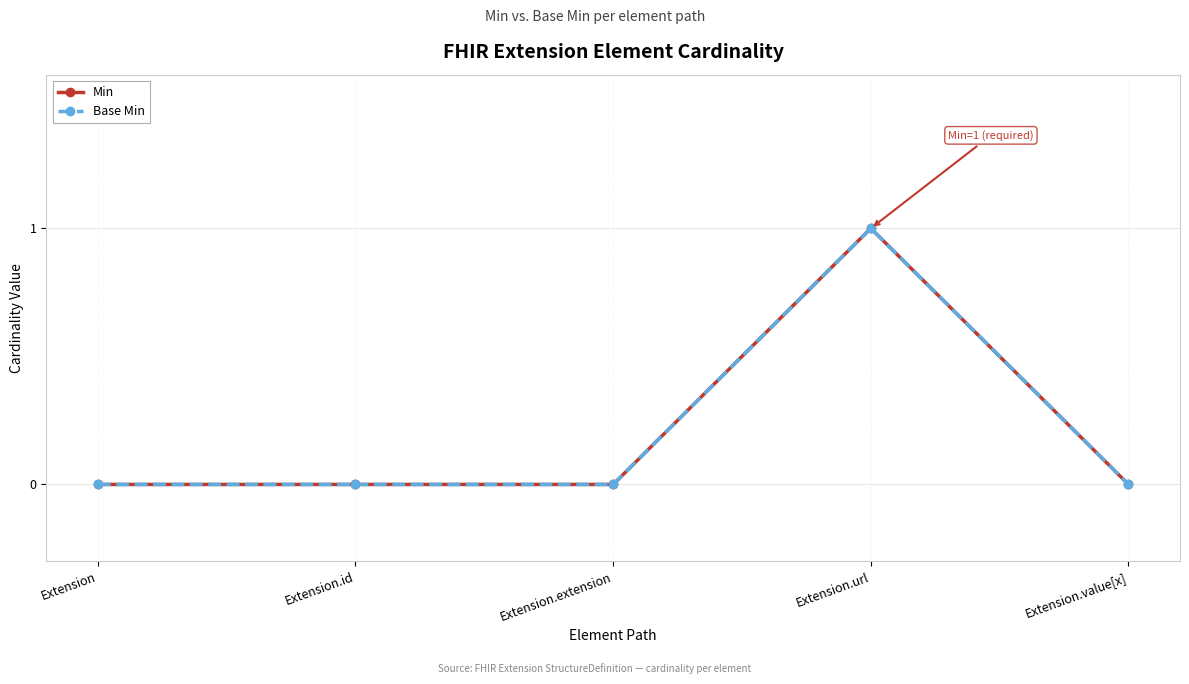

True or false: Min and Base Min cross at least once.

False